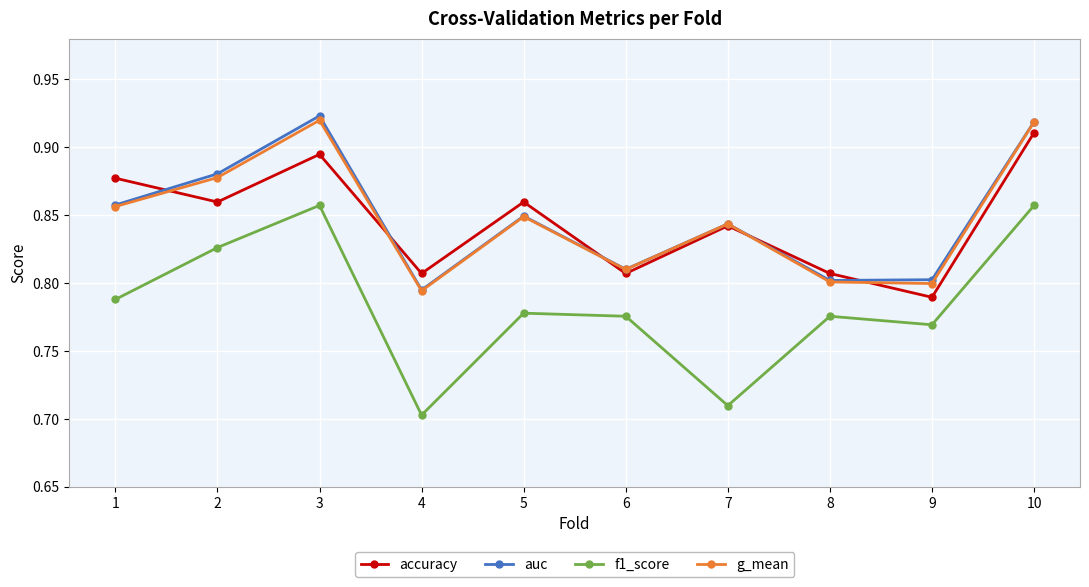

Count the g_mean values in the range 0 to 1.

10